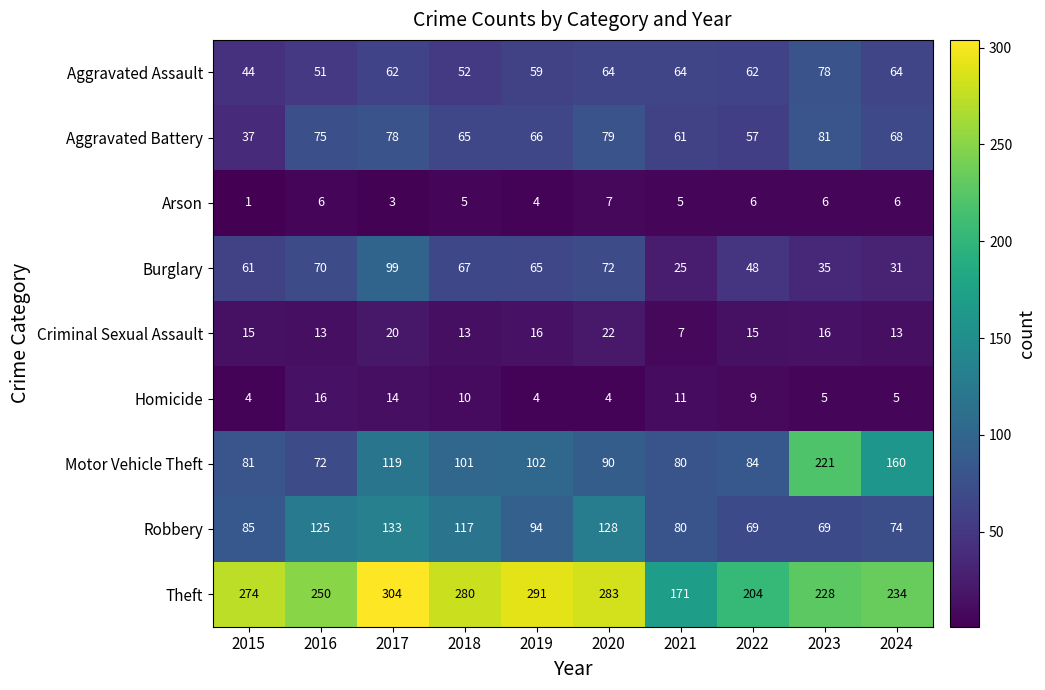

What is the difference between the second highest and second lowest values in the Robbery series?

59